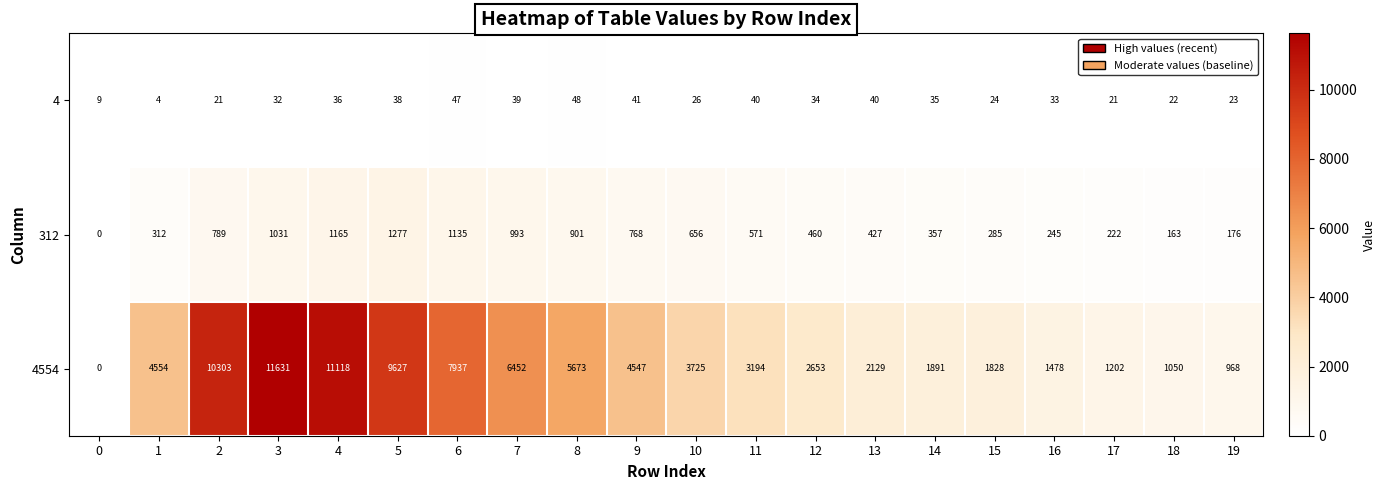

Which category has the highest value across all series?

3